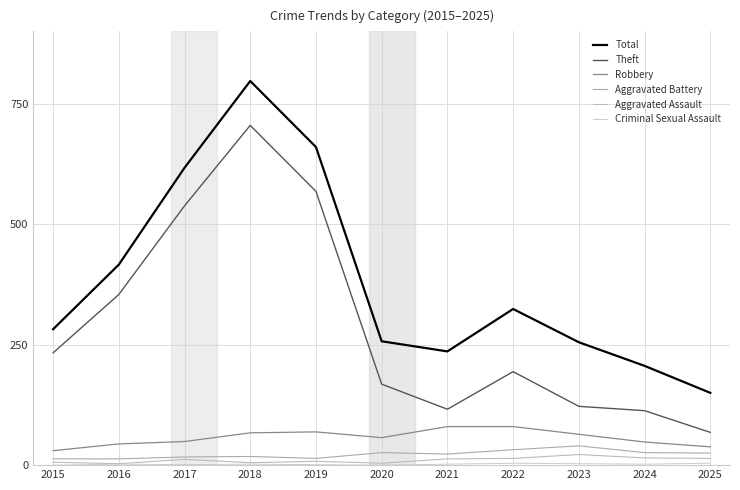

Does the chart display data point markers on the line(s)?

No